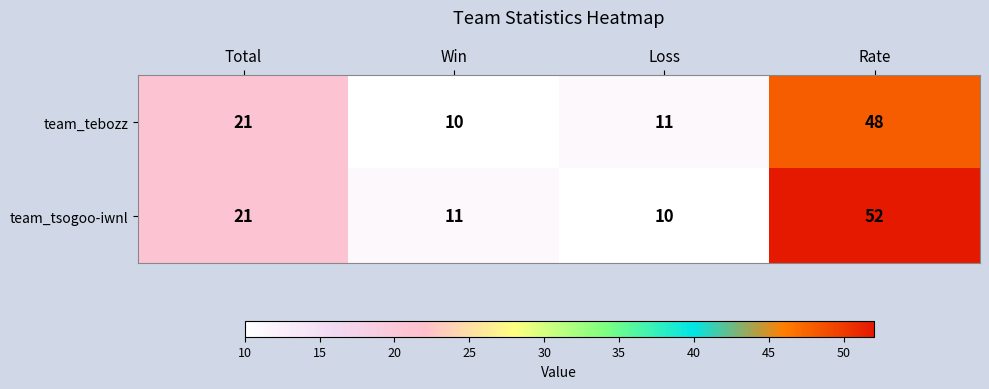

What is the minimum value shown in the chart?

10